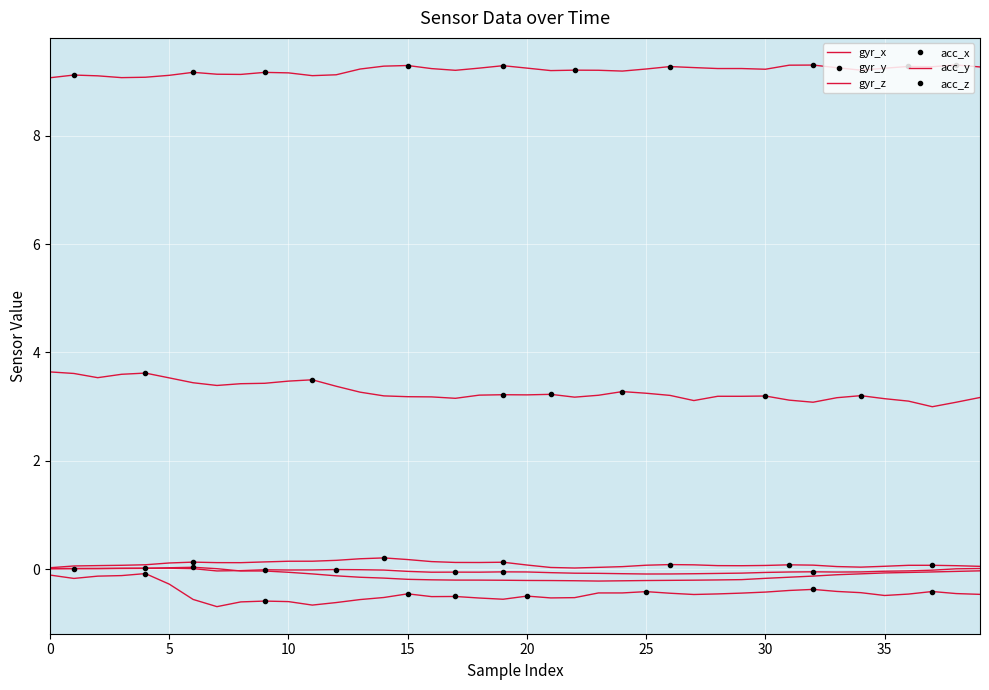

Which series has the largest total across all categories?

acc_y